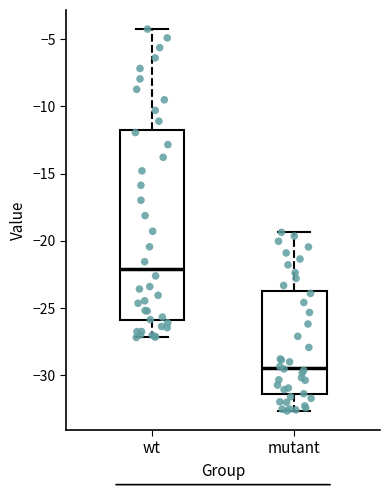

Where is the lower edge of the box for wt on the y-axis? The values are not printed on the chart, so give them approximately, as read against the axis.

-26.0